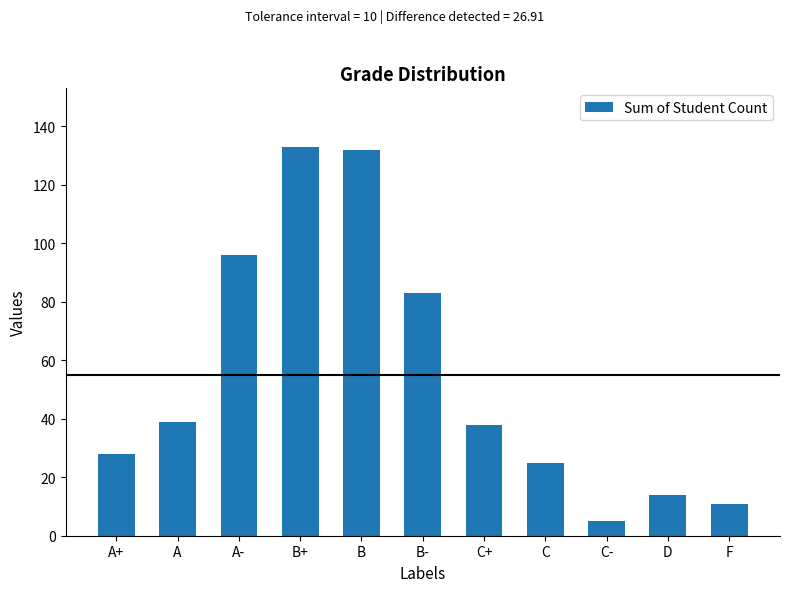

The chart shows a value of 132 at B. True or false?

True